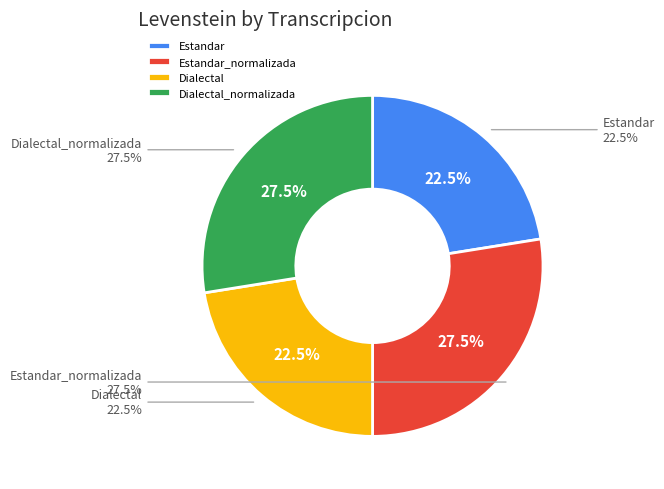

Does any single category account for the majority?

No